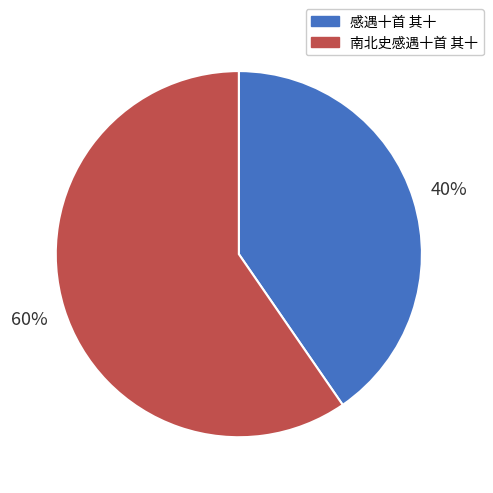

Do 南北史感遇十首 其十 and 感遇十首 其十 together represent more than half of the pie?

Yes